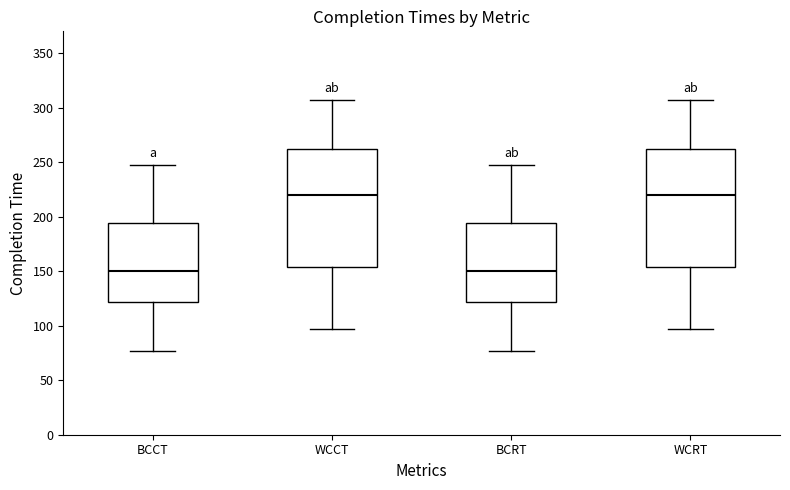

Where does the lower whisker of the box for BCRT end on the y-axis? The values are not printed on the chart, so give them approximately, as read against the axis.

75